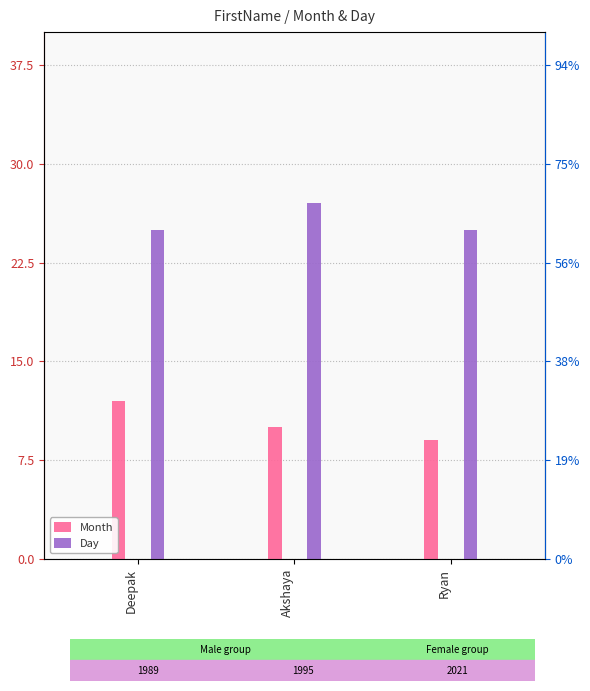

Are the bars horizontal?

No